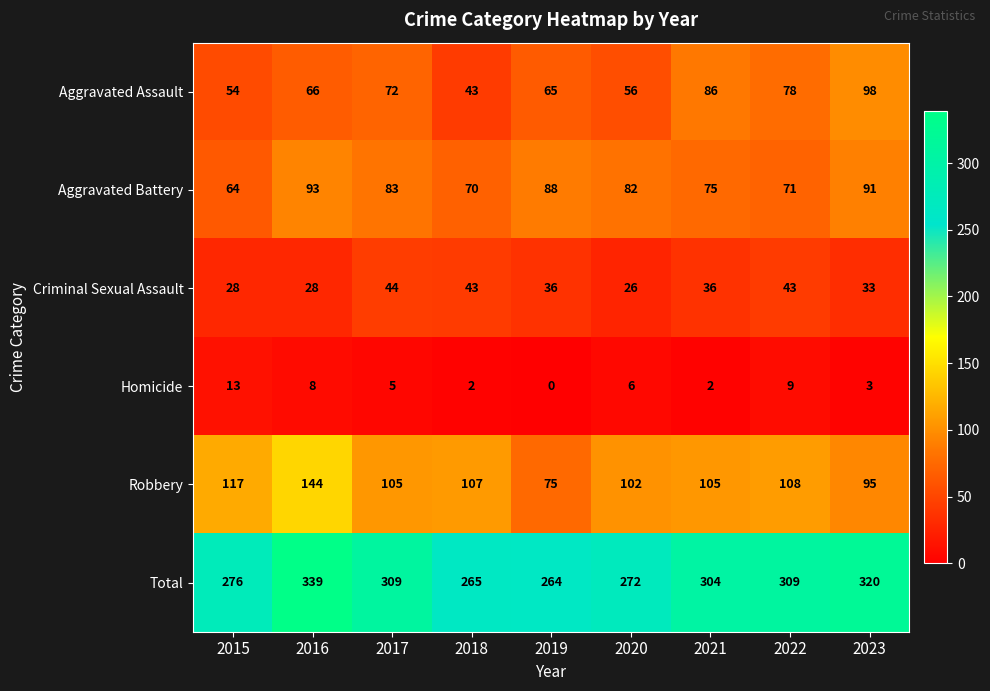

At how many categories does at least one series exceed 69?

9